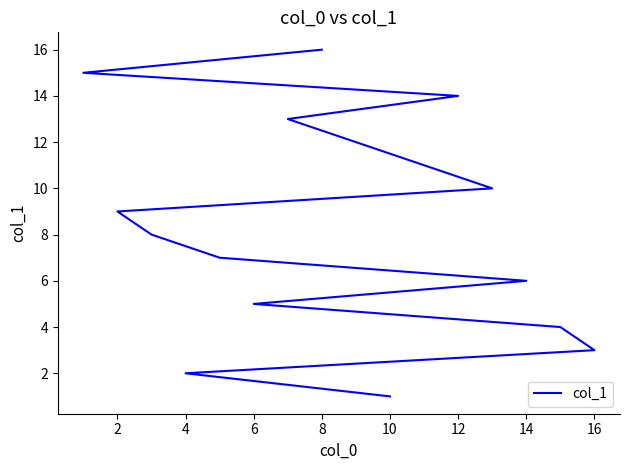

What is the maximum value shown in the chart?

16